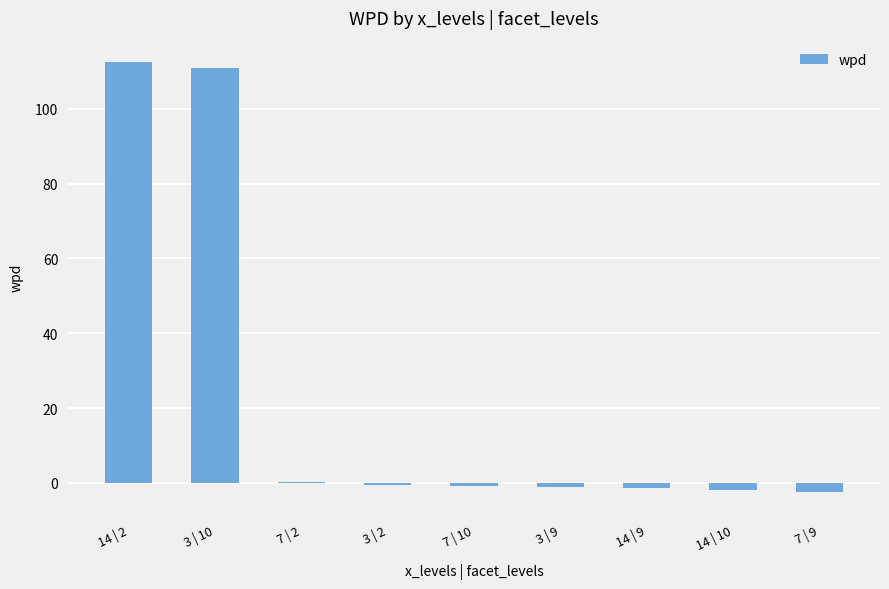

What is the maximum value shown in the chart?

112.5